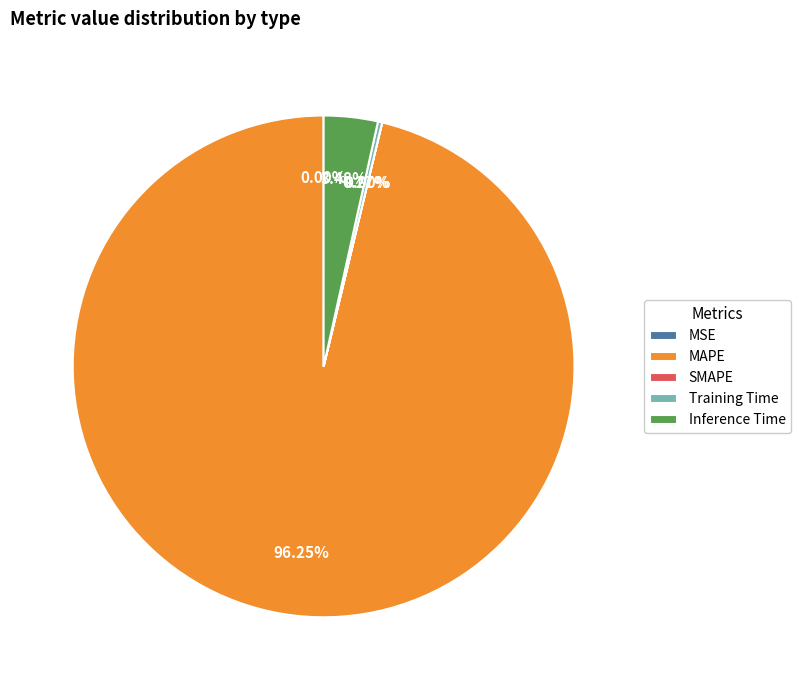

Combined, do MAPE and Inference Time account for over 50%?

Yes